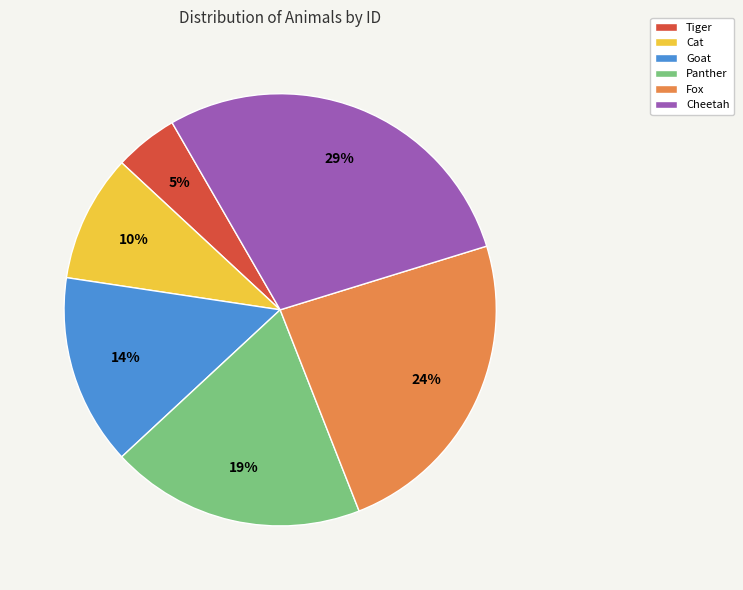

What is the ratio of the value at Fox to the value at Goat?

1.7